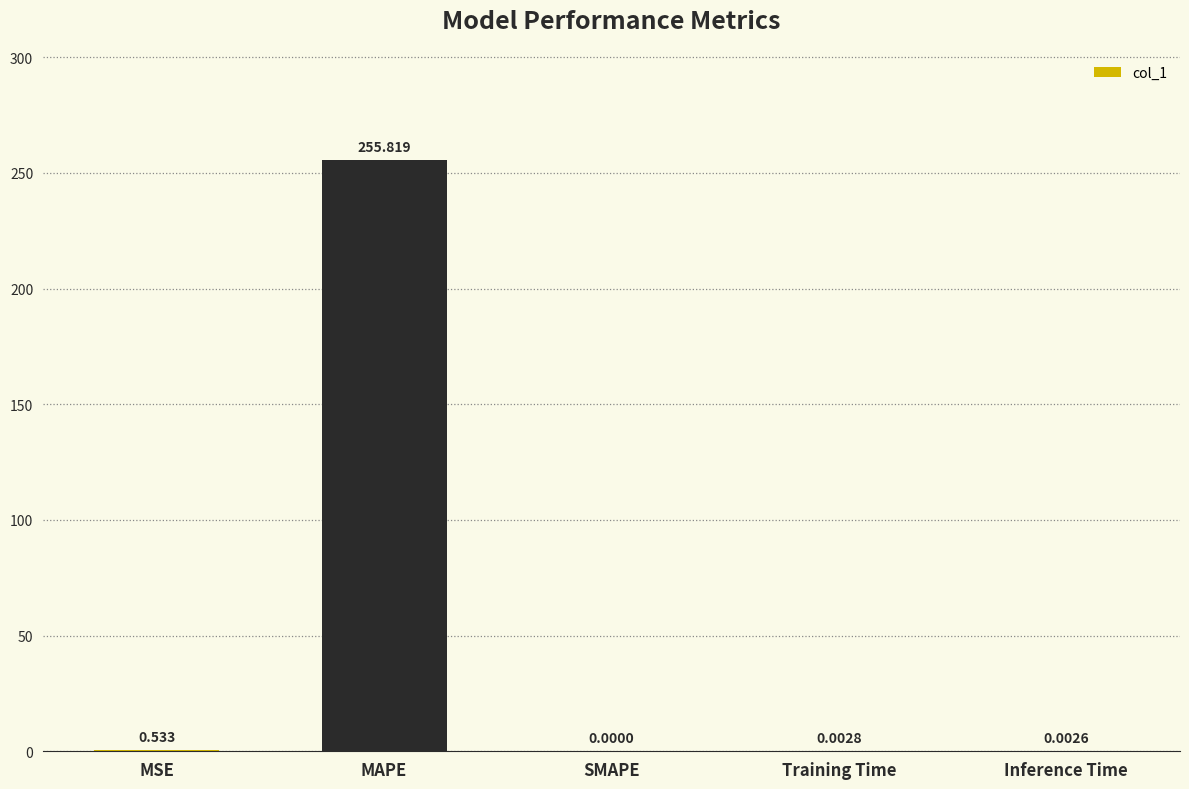

At which category does the chart reach its peak across all series?

MAPE